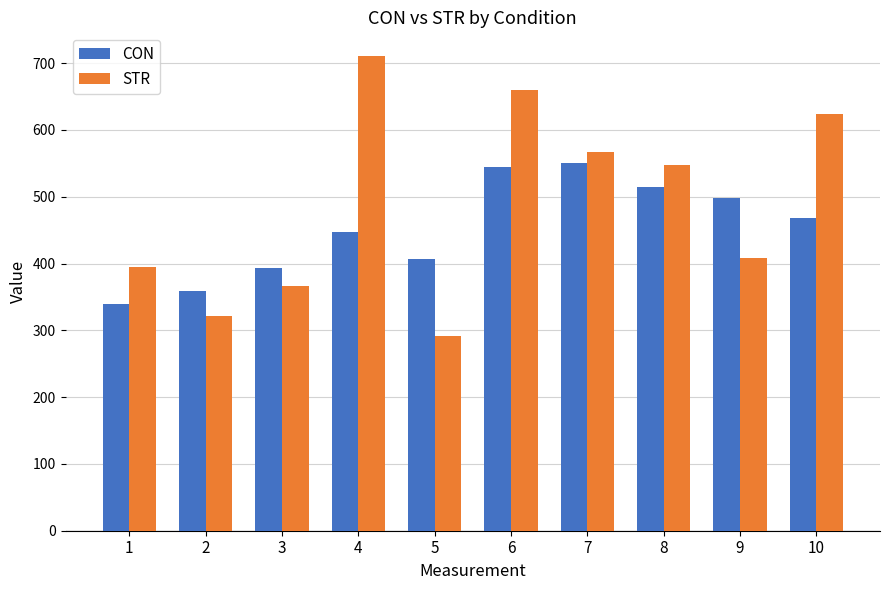

What is the total value across all series at 5?

698.9